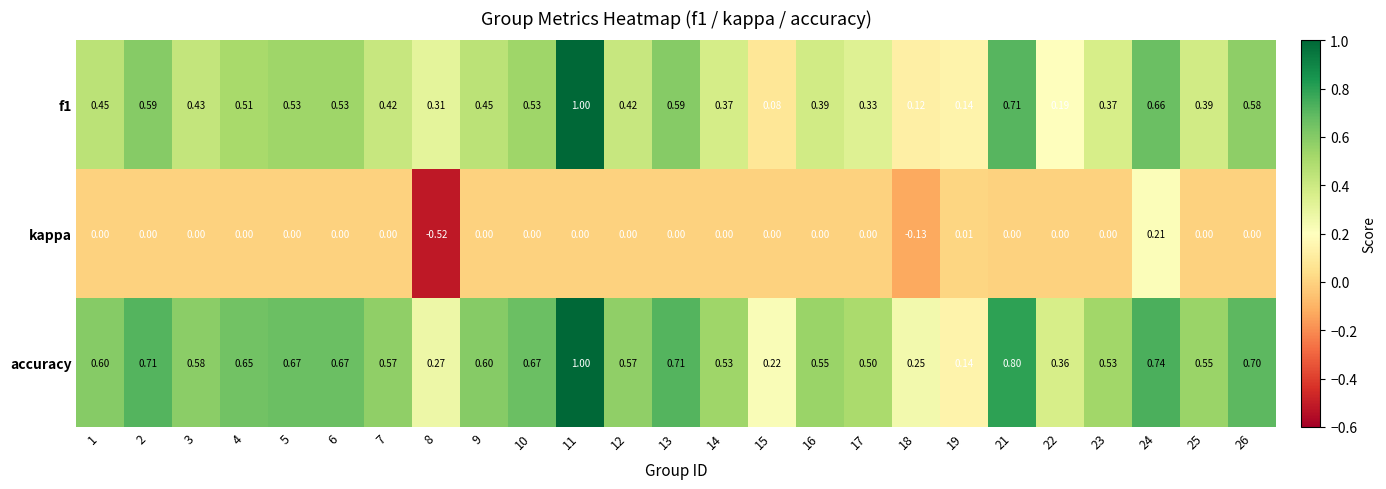

Which series has the largest total across all categories?

accuracy